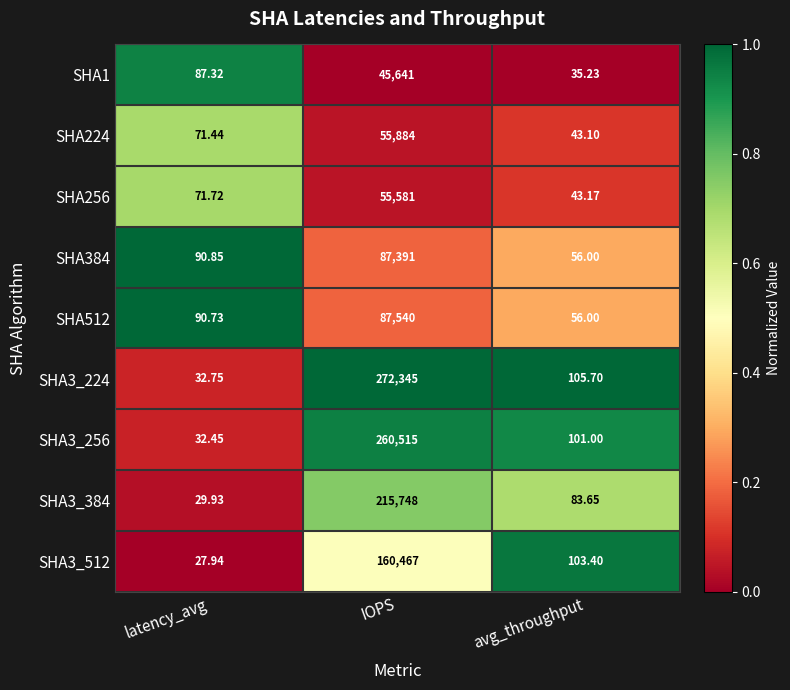

Is the value of SHA3_384 at latency_avg greater than the value of SHA3_512 at avg_throughput?

No